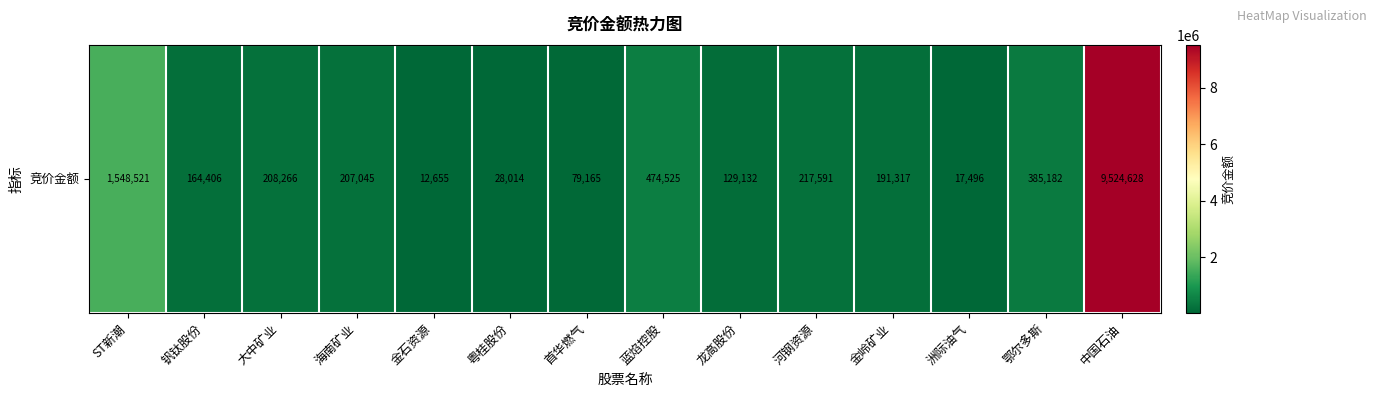

What is the difference between the values at 海南矿业 and 钒钛股份?

42639